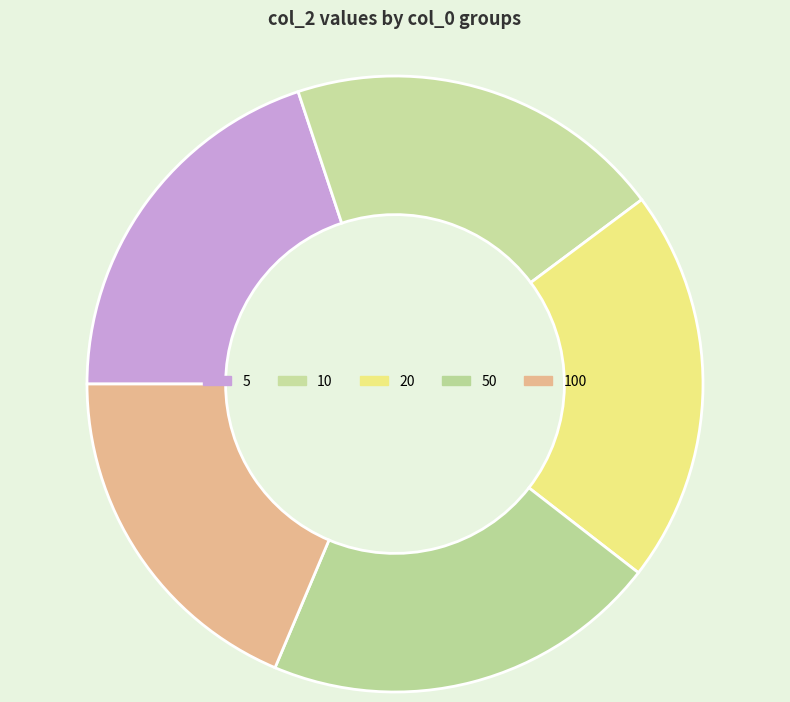

The 10 slice represents 26% of the pie. True or false?

False